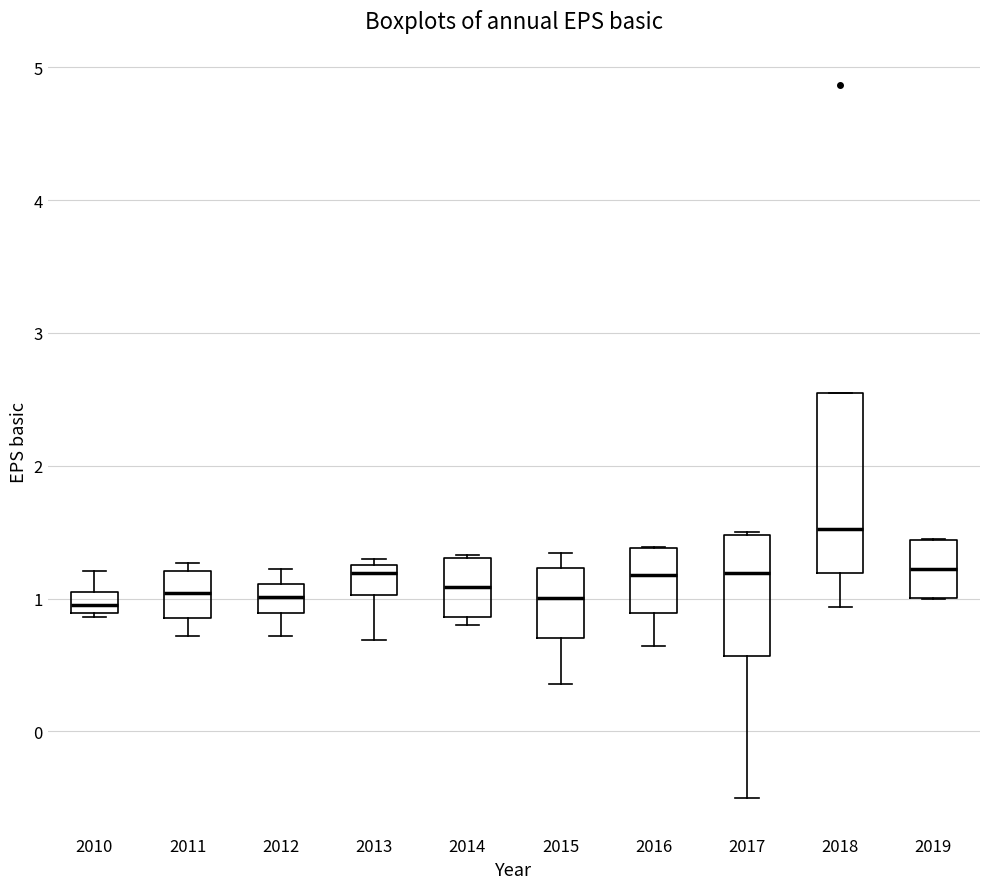

Comparing the boxes themselves (not the whiskers), which one is the tallest?

2018